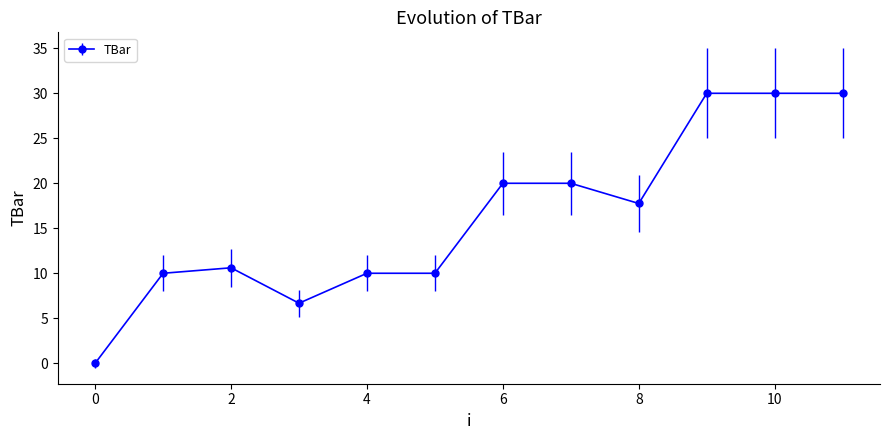

What is the maximum value shown in the chart?

30.0